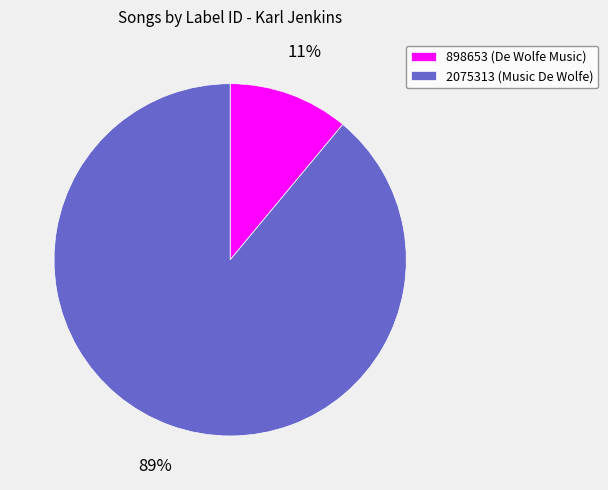

Count the number of slices in the pie.

2